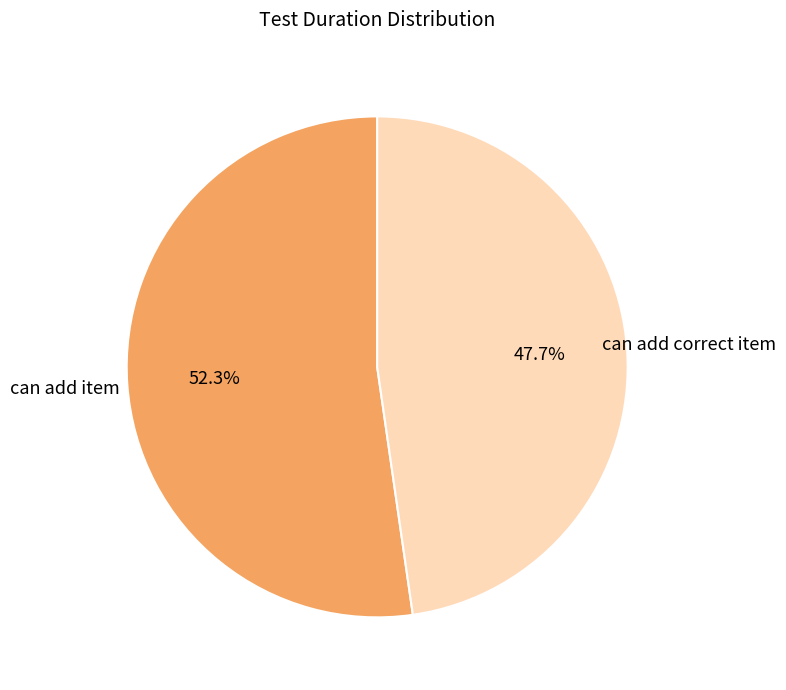

Which slice is the smallest?

can add correct item